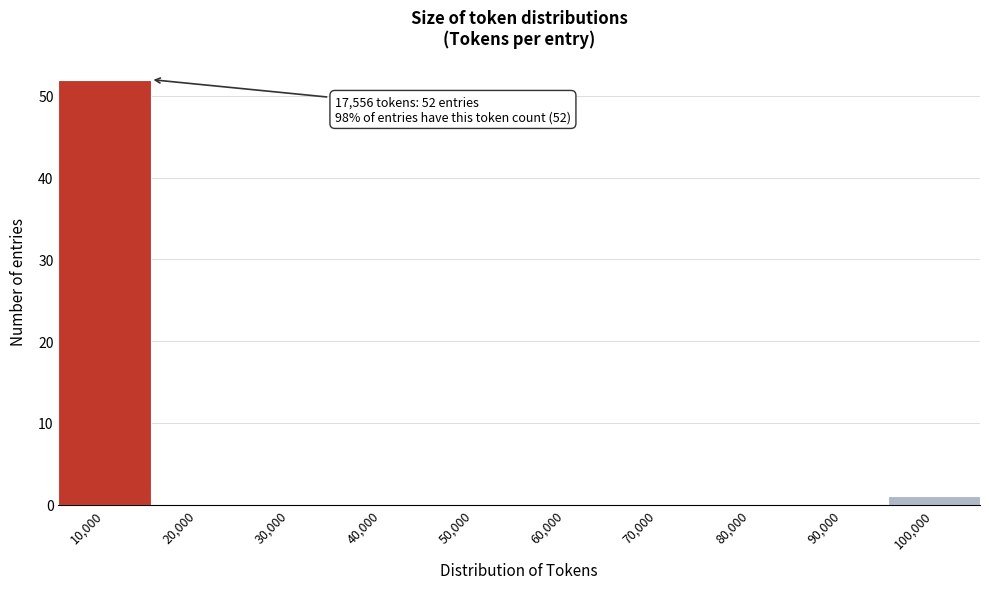

Reading left to right, extract all data points from this chart.

10,000=52	20,000=0	30,000=0	40,000=0	50,000=0	60,000=0	70,000=0	80,000=0	90,000=0	100,000=1